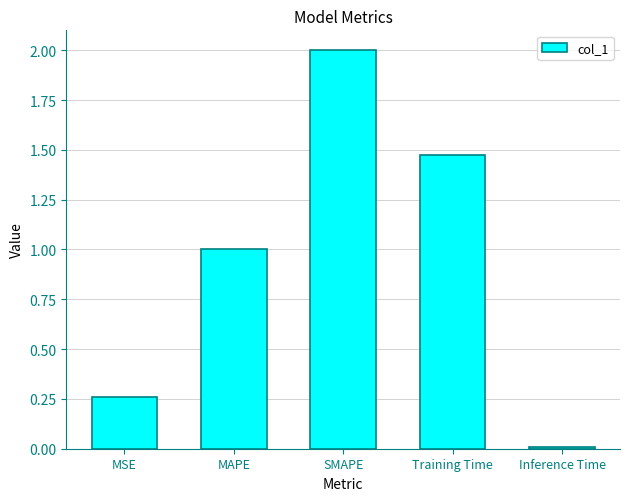

What is the approximate value at MAPE?

1.0